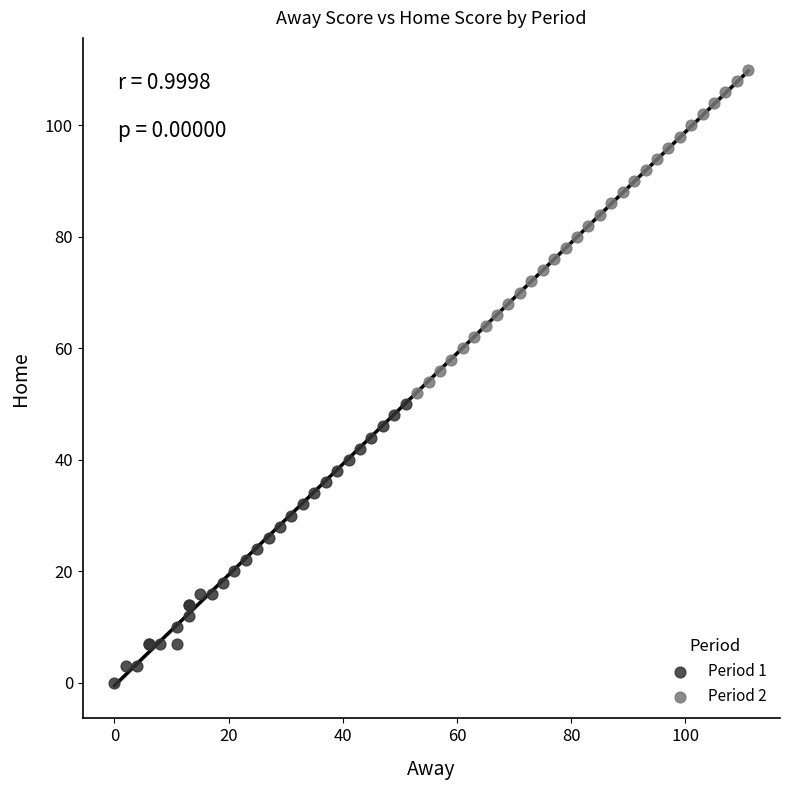

Which series reaches the maximum Y coordinate?

Period 2